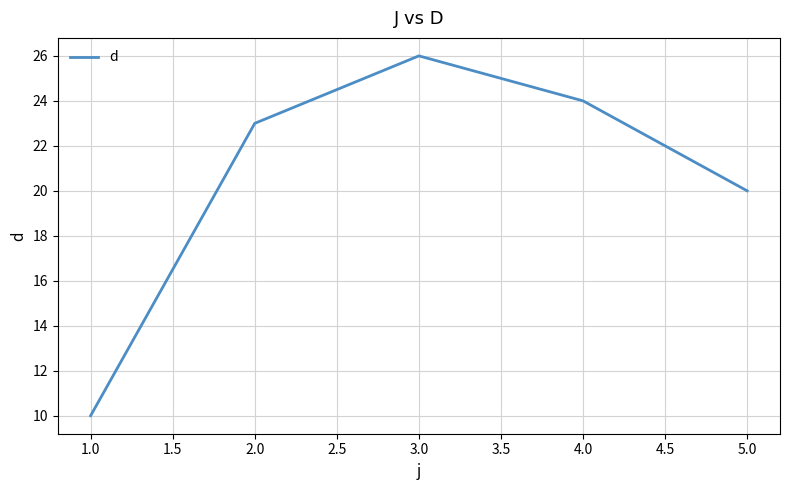

True or false: the data shows 32 at 5.0.

False